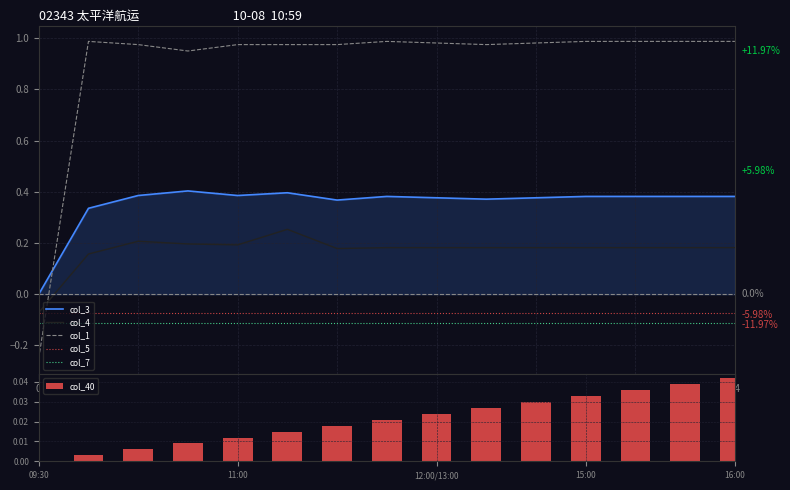

True or false: col_3 and col_7 cross at least once.

False